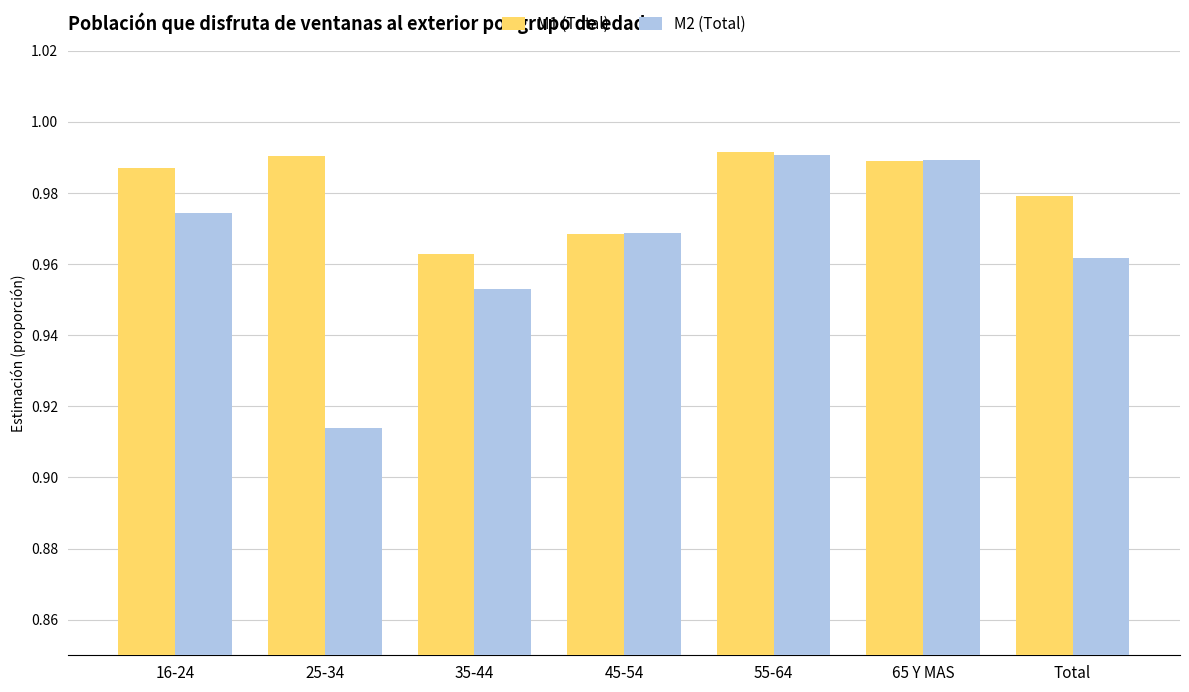

Rank the series by their average value, from lowest to highest.

M2 (Total), M1 (Total)